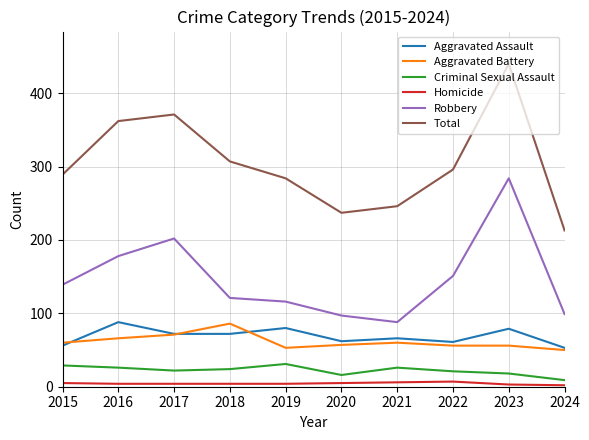

What is the difference between the highest and lowest values at 2019?

280